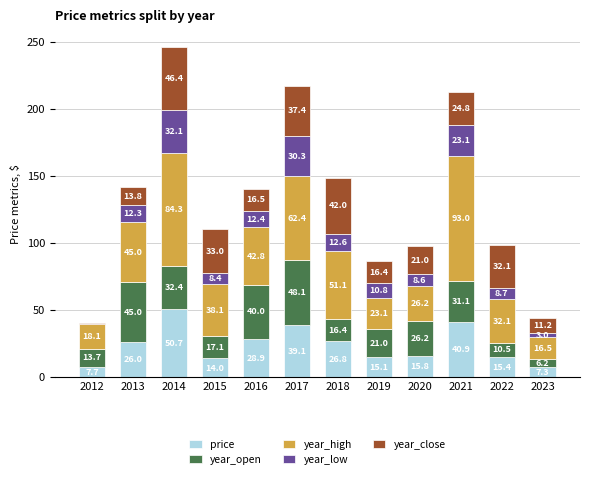

What is the maximum value for price?

50.7